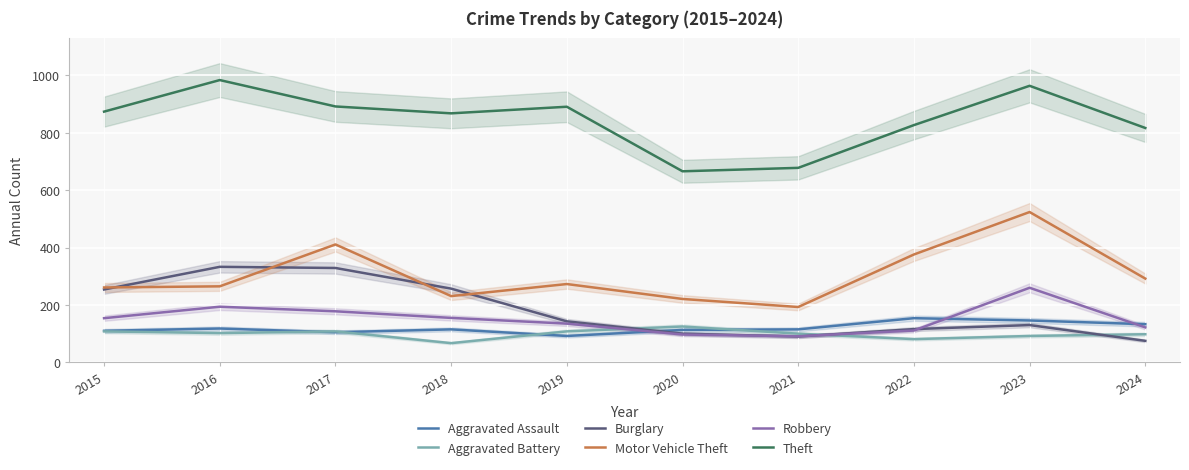

What is the difference between the second highest and second lowest values in the Aggravated Assault series?

41